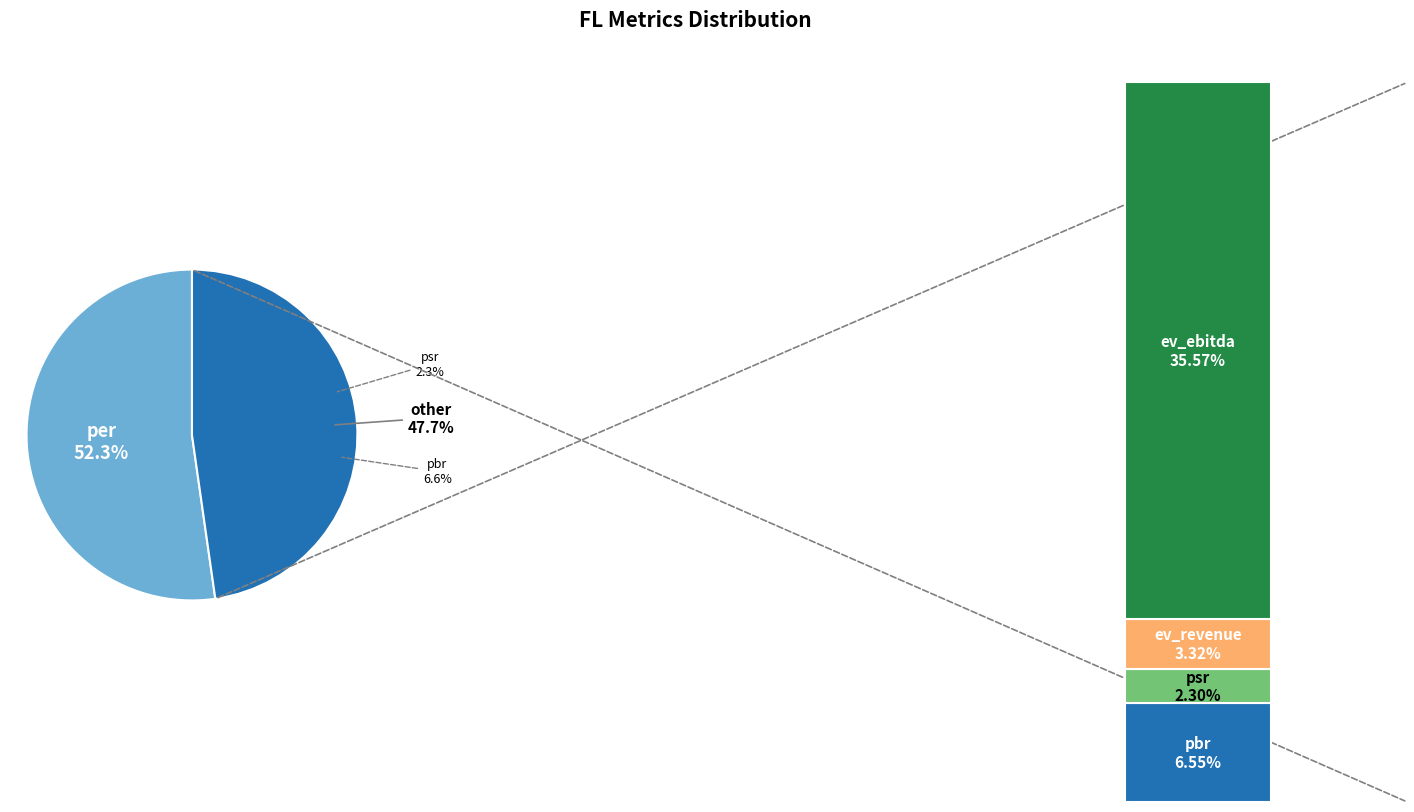

To the nearest percent, what is the difference between the pbr and psr slice percentages?

4%